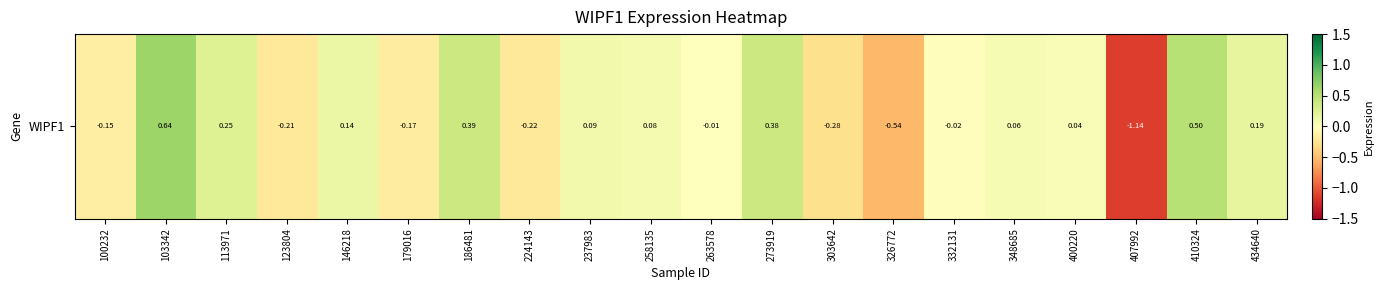

How many data points does each series have?

20